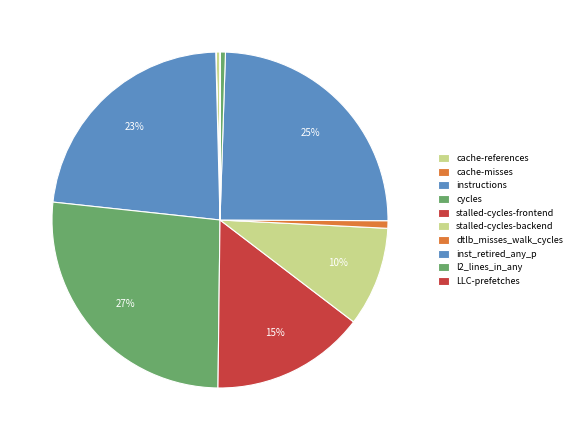

Which category has the biggest portion of the pie?

cycles